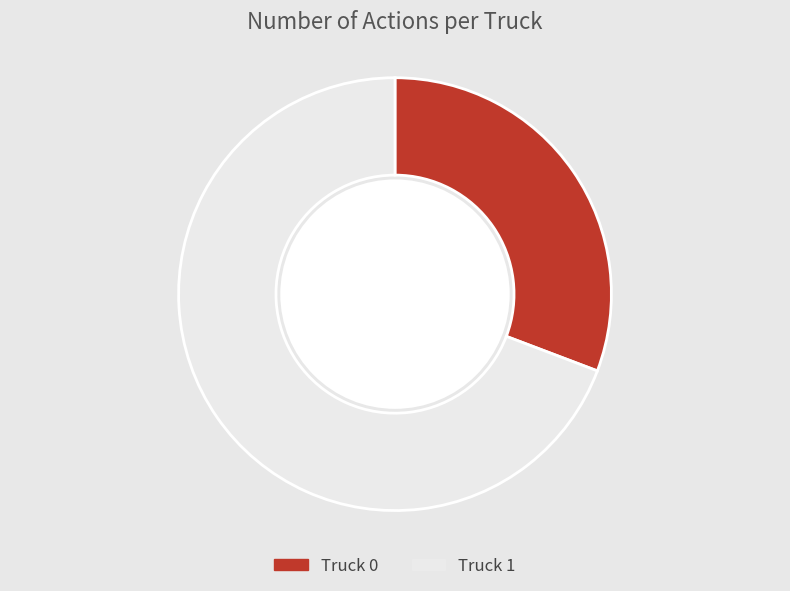

True or false: Truck 1 accounts for 69% of the total.

True